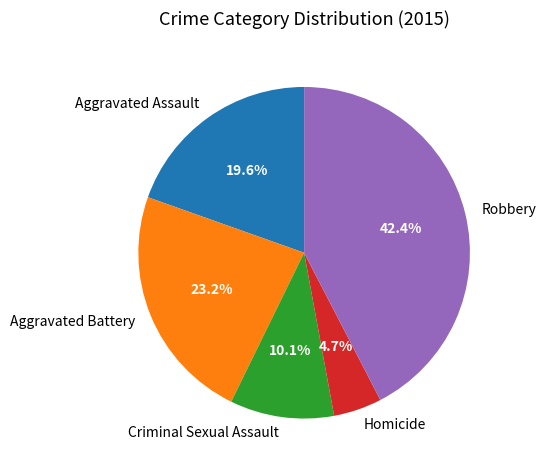

What is the smallest slice in the pie chart?

Homicide